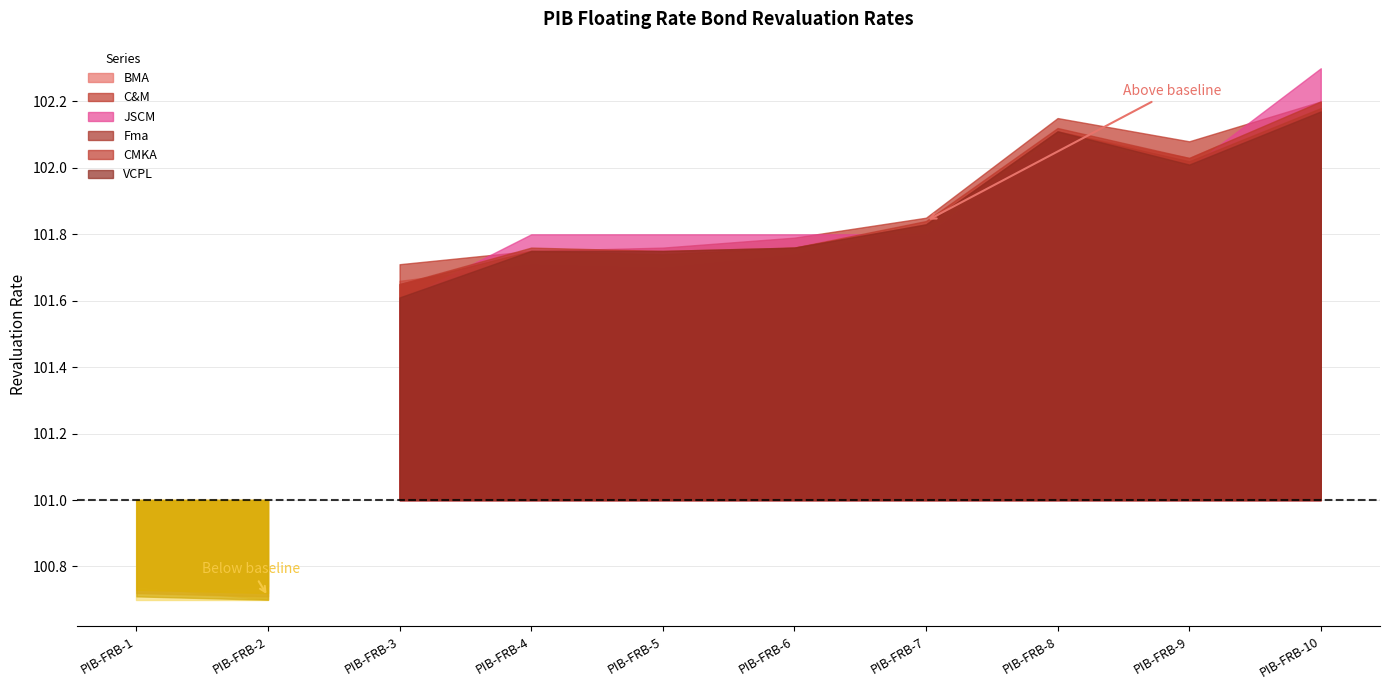

How many interior local valleys does the JSCM series have?

1